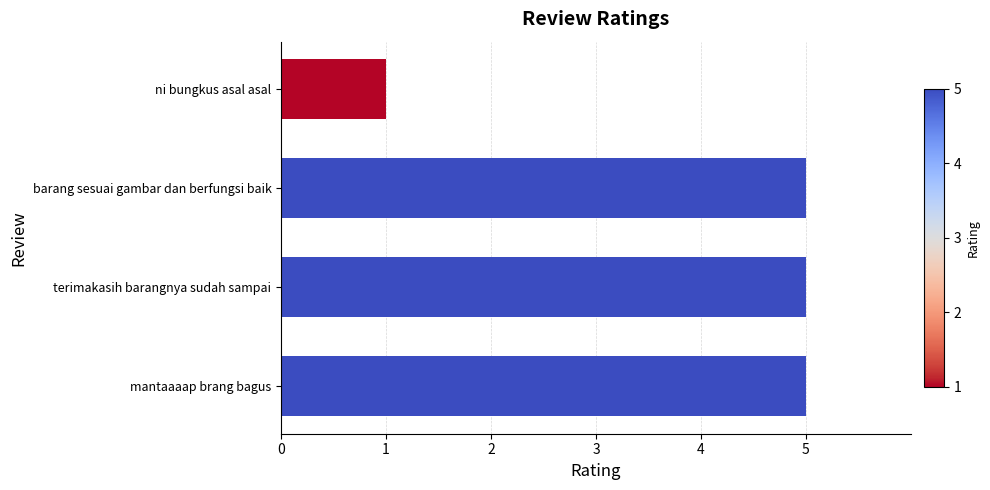

What position from the bottom is mantaaaap brang bagus?

1